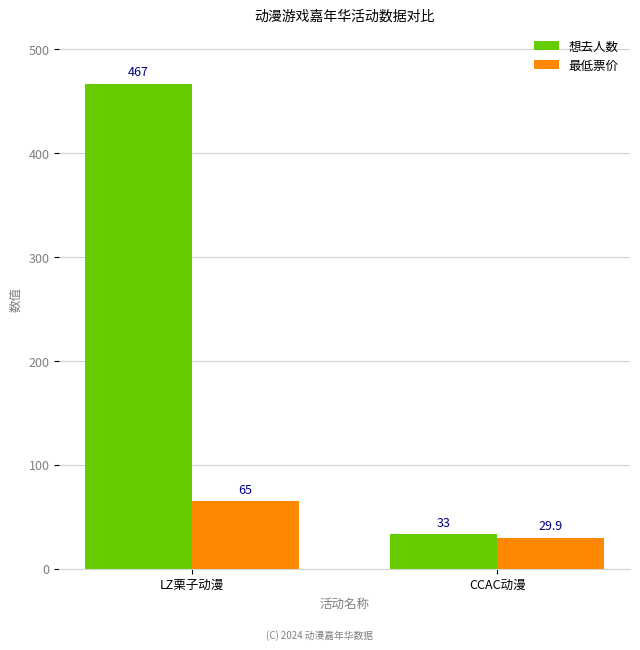

Reading left to right, transcribe all the data shown in this chart.

想去人数: LZ栗子动漫=467.0	CCAC动漫=33.0
最低票价: LZ栗子动漫=65.0	CCAC动漫=29.9